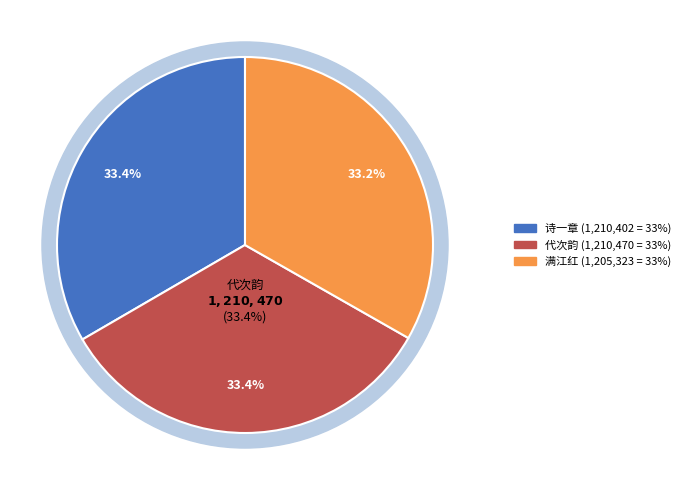

Count the number of slices in the pie.

3